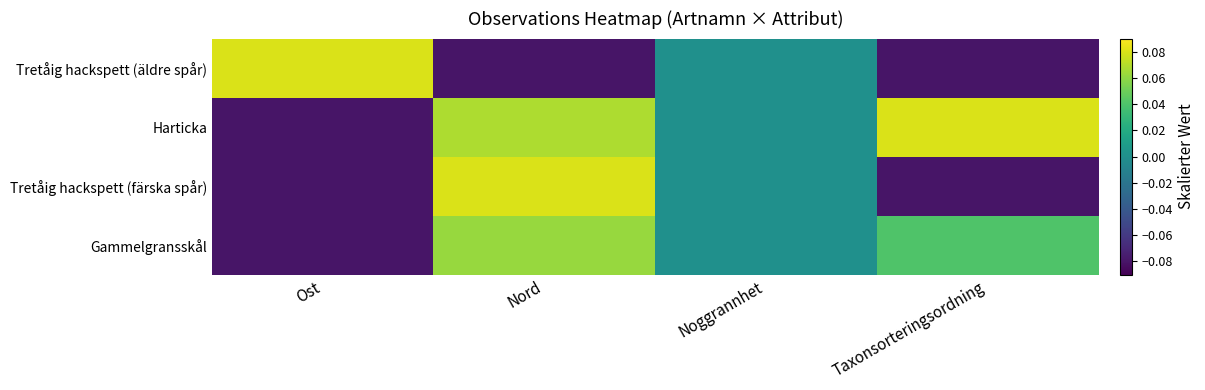

Reading right to left, list all the values displayed in this chart.

Tretåig hackspett (äldre spår): Taxonsorteringsordning=-0.1	Noggrannhet=0.0	Nord=-0.1	Ost=0.1
Harticka: Taxonsorteringsordning=0.1	Noggrannhet=0.0	Nord=0.1	Ost=-0.1
Tretåig hackspett (färska spår): Taxonsorteringsordning=-0.1	Noggrannhet=0.0	Nord=0.1	Ost=-0.1
Gammelgransskål: Taxonsorteringsordning=0.0	Noggrannhet=0.0	Nord=0.1	Ost=-0.1